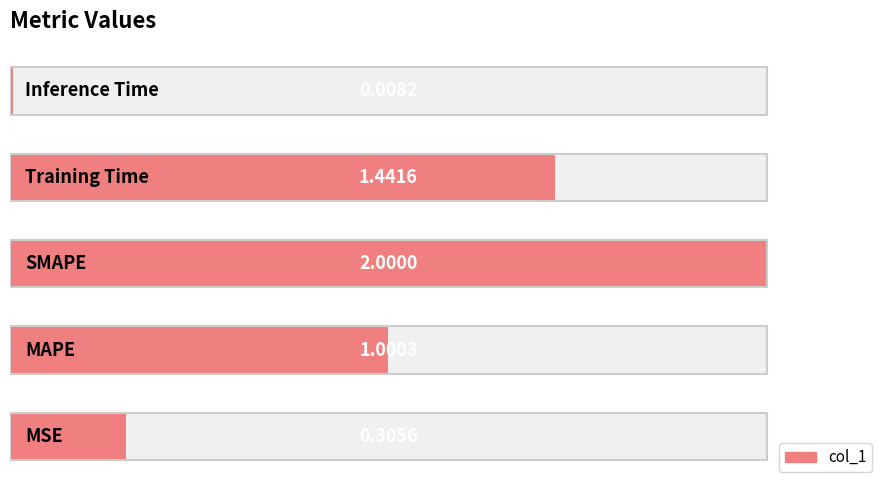

Count the number of values greater than 1.

3